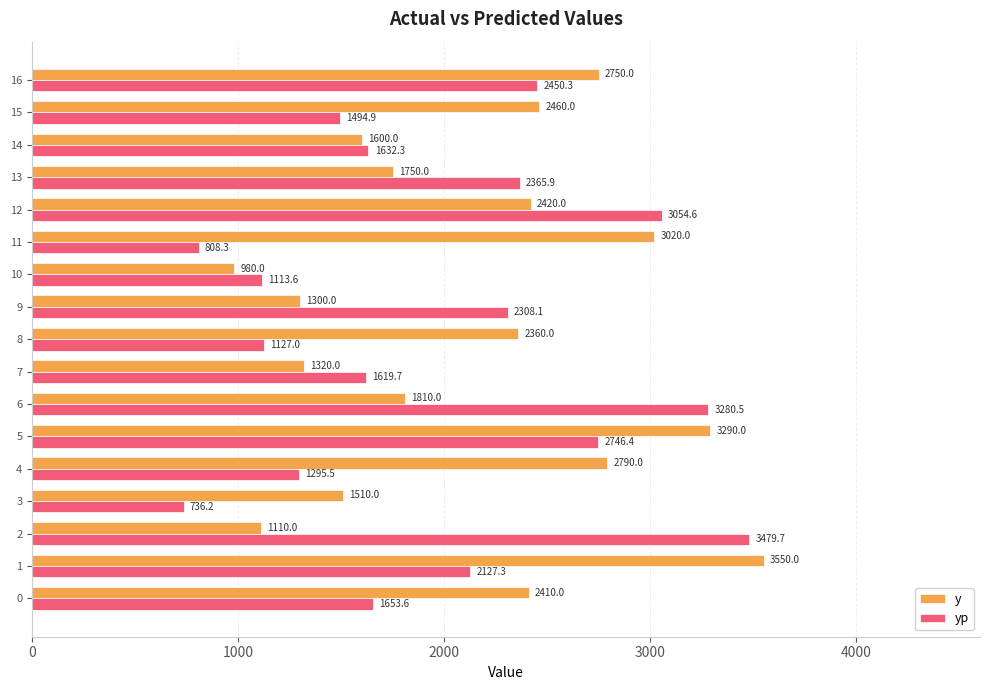

How many distinct data groups are displayed?

2